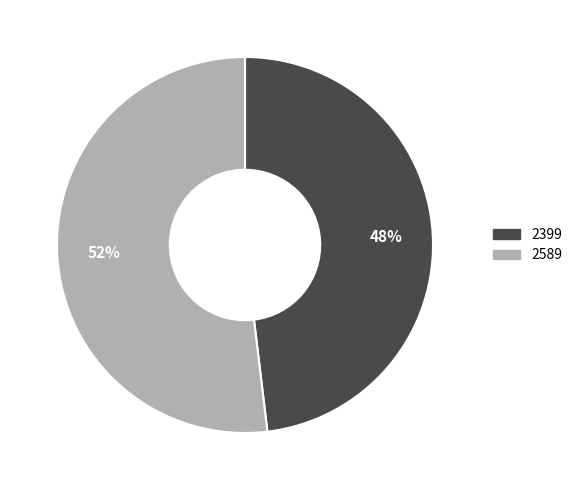

Is there a majority slice in this chart?

Yes